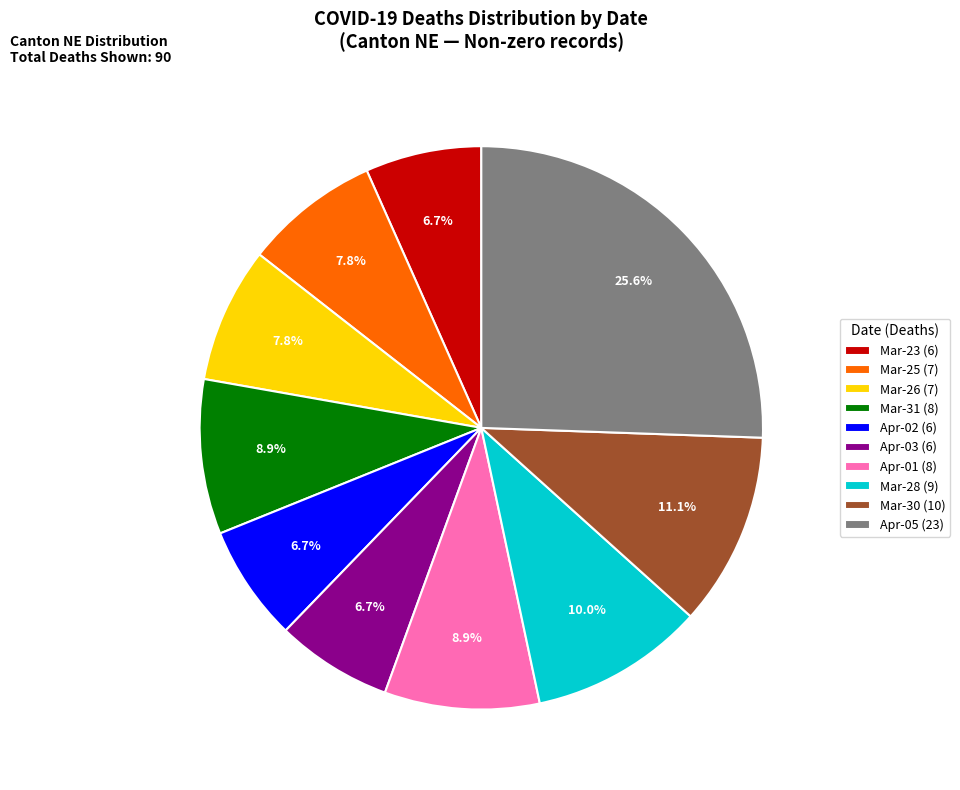

Is there a majority slice in this chart?

No